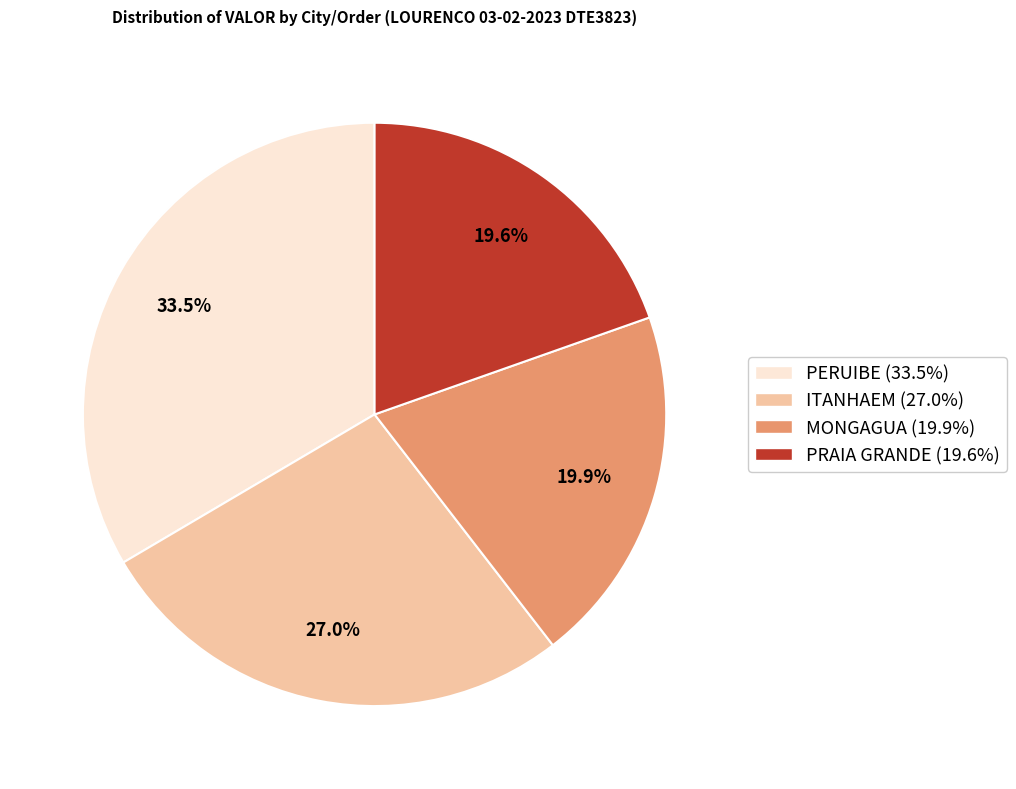

Is there any slice that represents more than half of the pie?

No